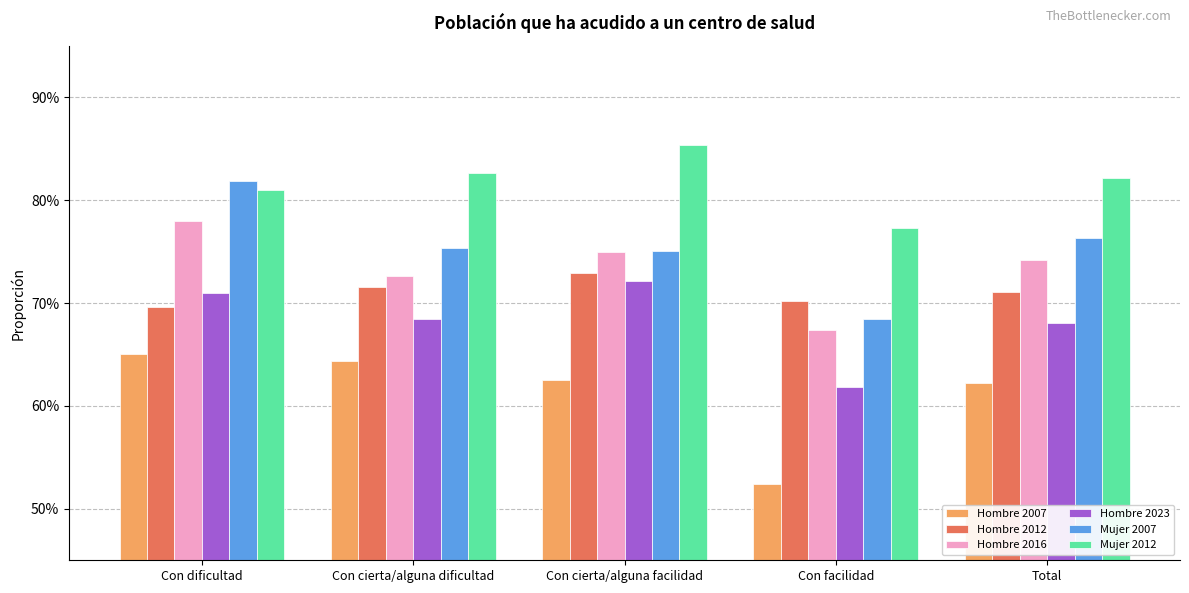

What is the sum of all Hombre 2012 values?

3.6